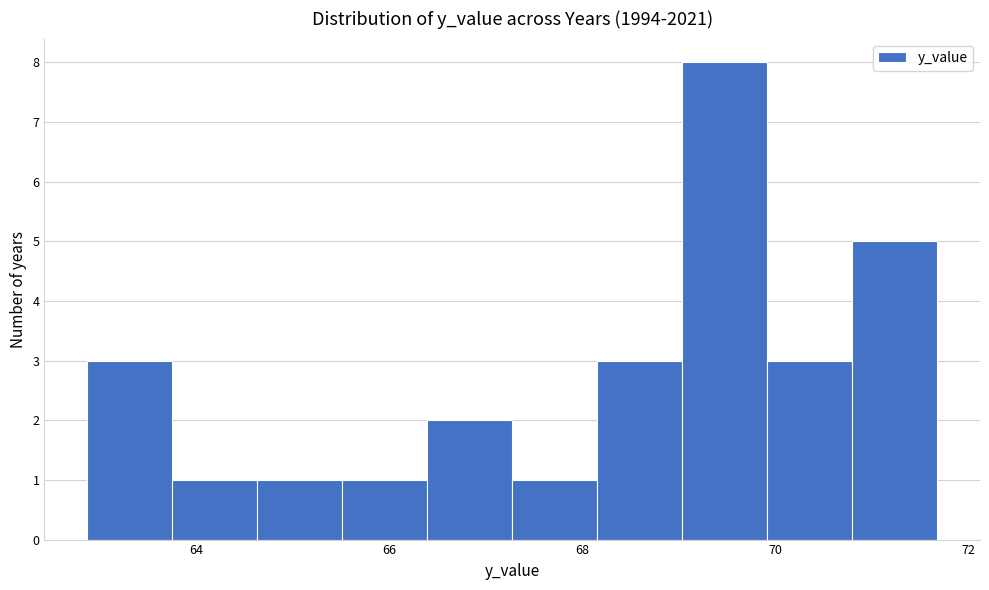

Reading left to right, transcribe this chart: for each bar, give the range it covers on the x-axis and its height. Neither the bar edges nor the heights are printed on the chart, so give them approximately, as read against the axes.

62.8 to 63.8: 3
63.8 to 64.6: 1
64.6 to 65.6: 1
65.6 to 66.4: 1
66.4 to 67.2: 2
67.2 to 68.2: 1
68.2 to 69.0: 3
69.0 to 70.0: 8
70.0 to 70.8: 3
70.8 to 71.6: 5